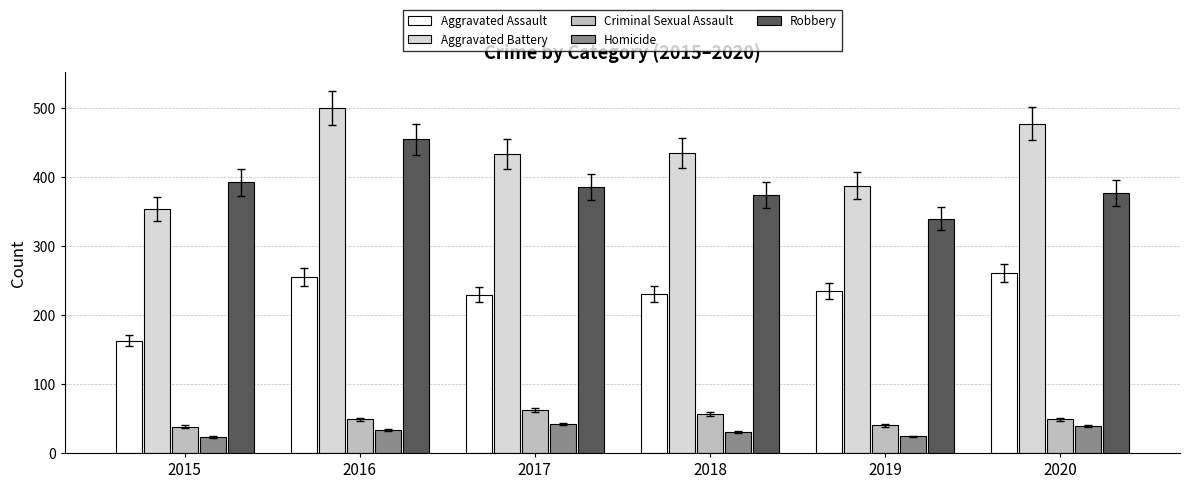

What is the sum of the Criminal Sexual Assault values at 2020 and 2018?

105